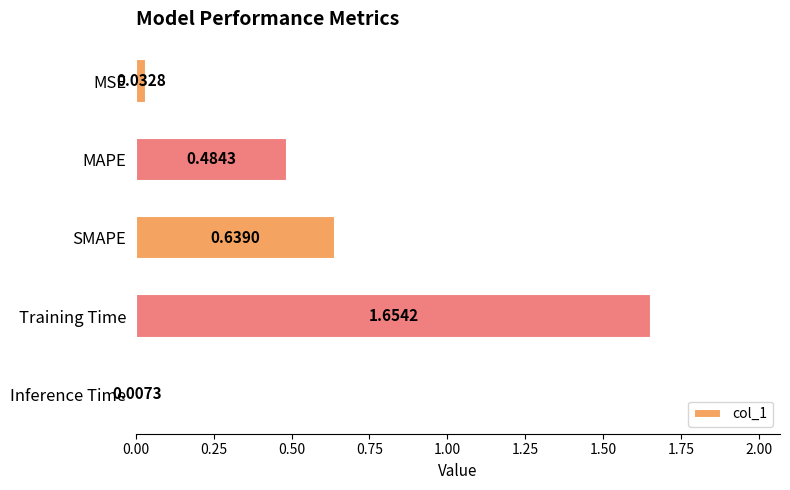

Count the number of categories in the chart.

5